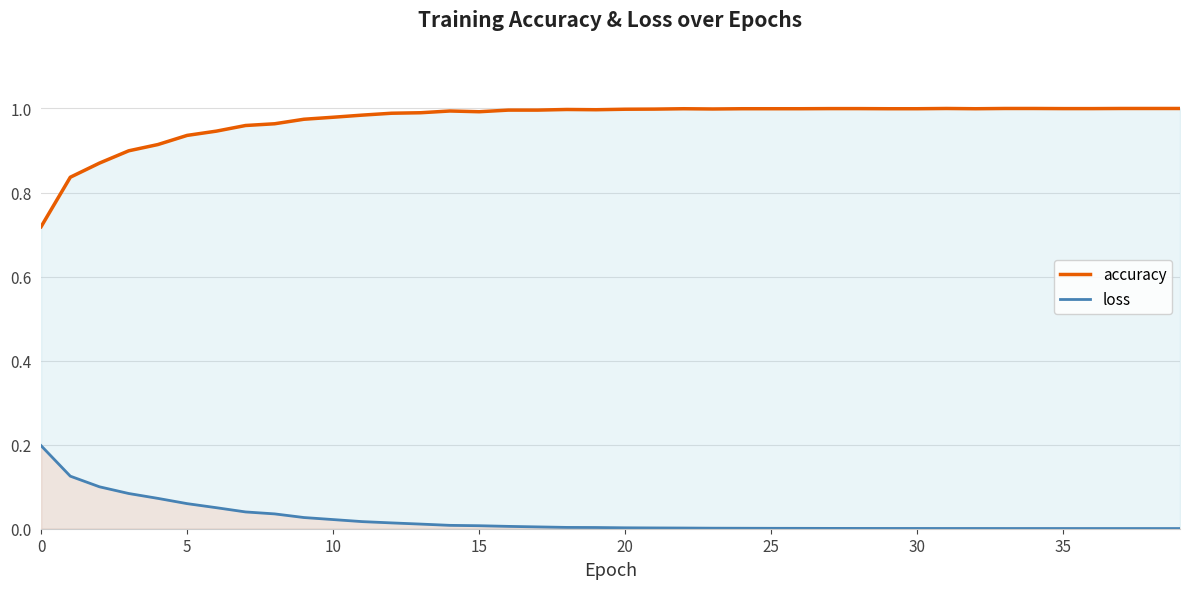

What are all the series names shown in the legend?

accuracy, loss